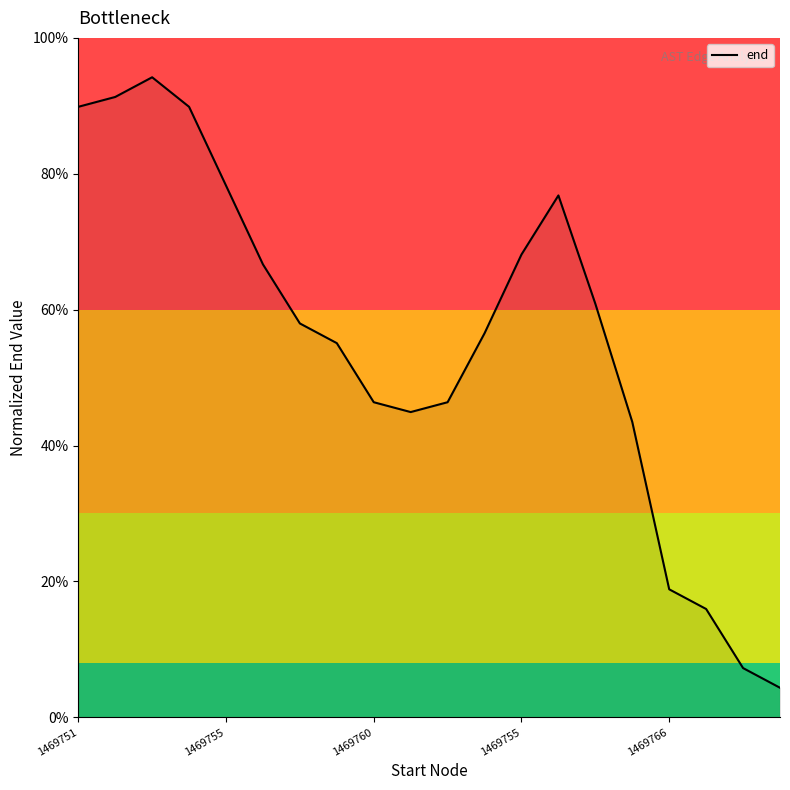

What is the average value?

0.6